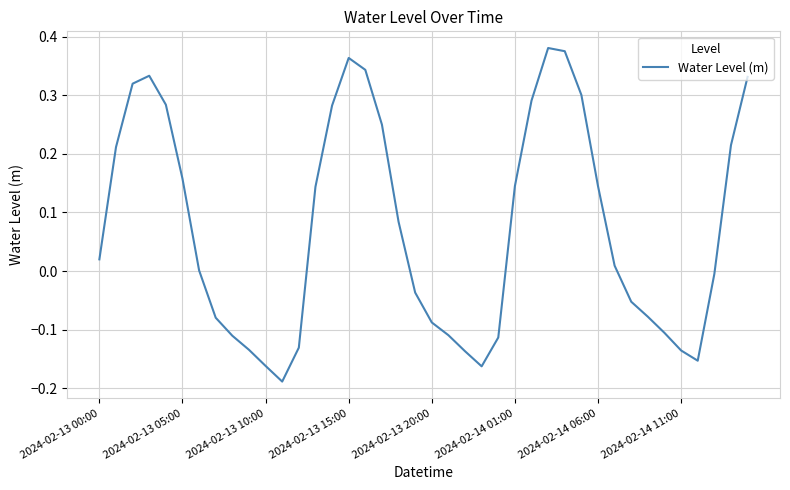

At which label is the value closest to 0?

2024-02-14 06:00